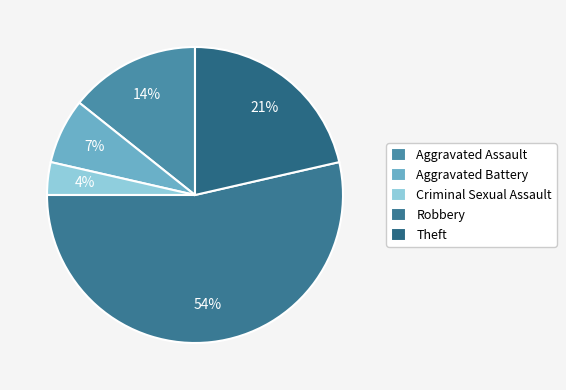

How many segments does this pie chart have?

5